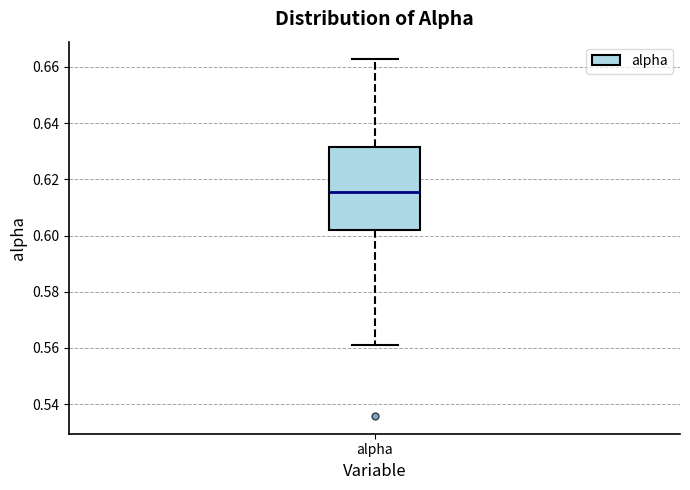

Transcribe this box plot: give where the median line is, the range the box spans, and where the two whiskers end, as read against the y-axis. The values are not printed on the chart, so give them approximately, as read against the axis.

median 0.616, box 0.602 to 0.632, whiskers 0.562 to 0.662